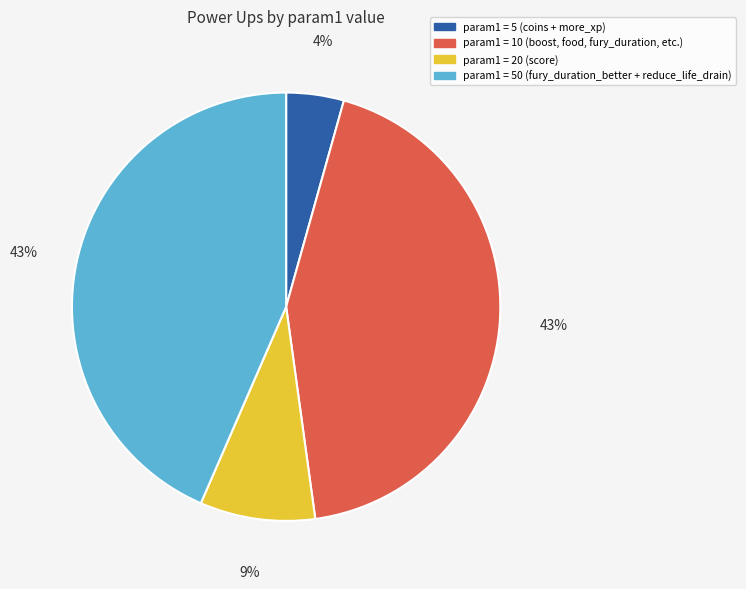

Is there any slice that represents more than half of the pie?

No